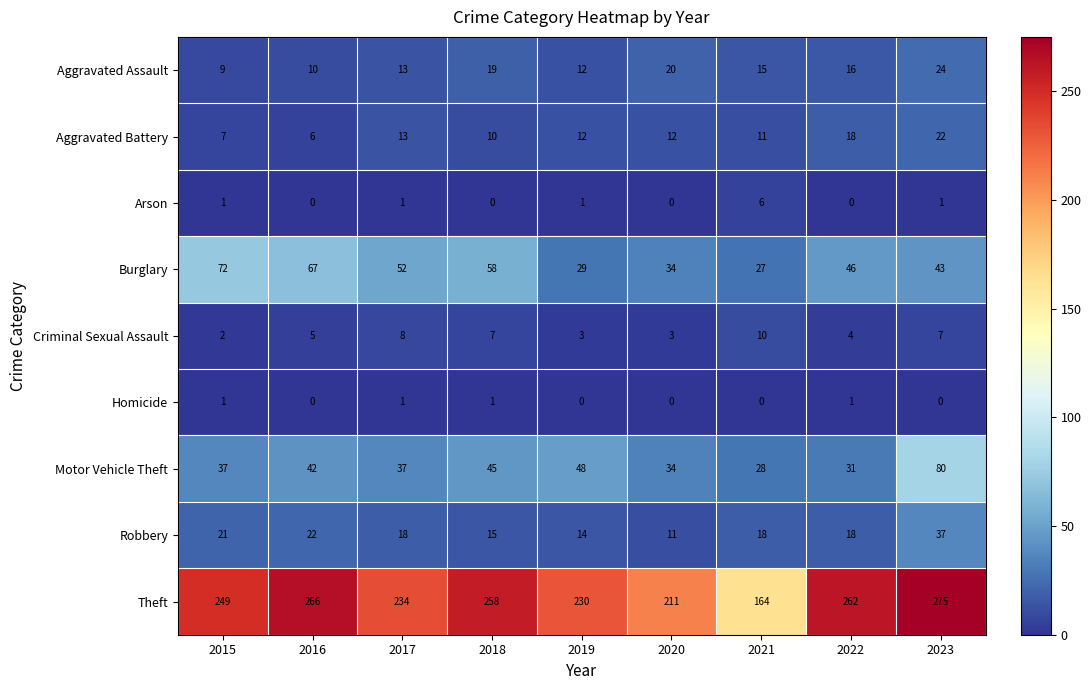

List the series in order of their peak value, highest first.

Theft, Motor Vehicle Theft, Burglary, Robbery, Aggravated Assault, Aggravated Battery, Criminal Sexual Assault, Arson, Homicide